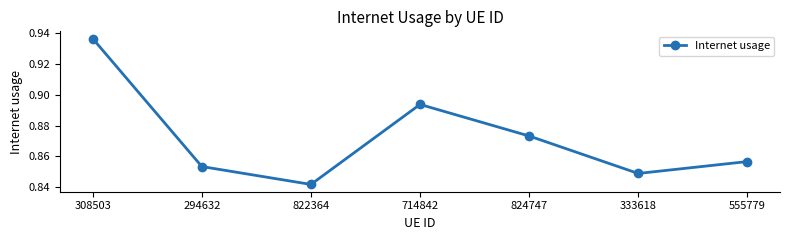

Which has a higher value, 824747 or 308503?

308503